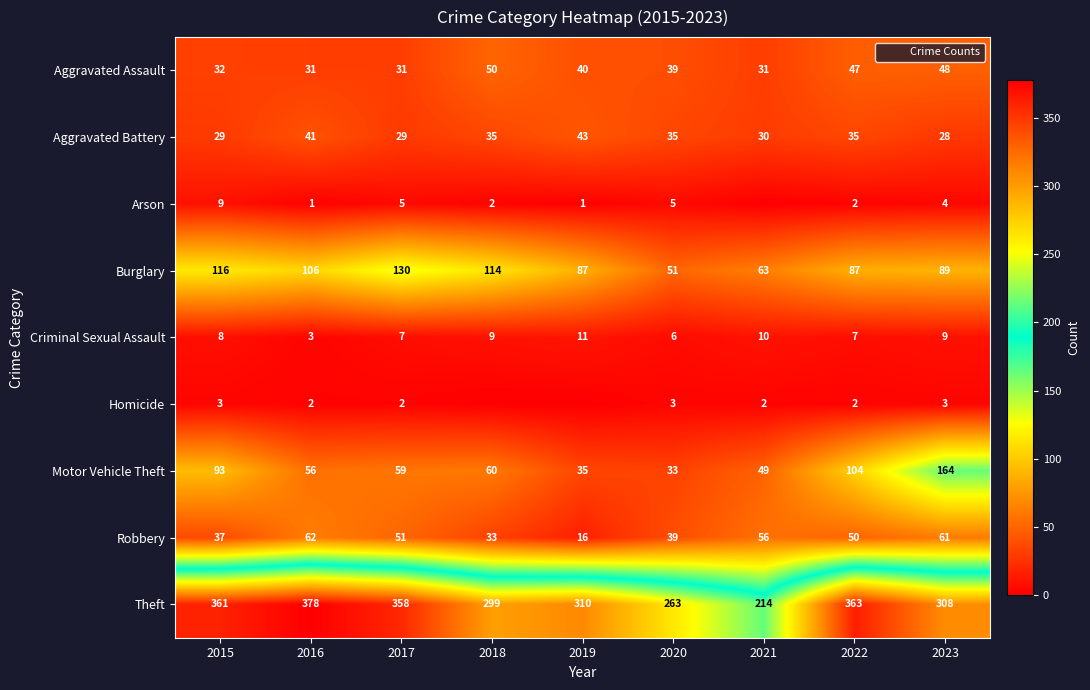

Which series has the largest range (max minus min)?

Theft